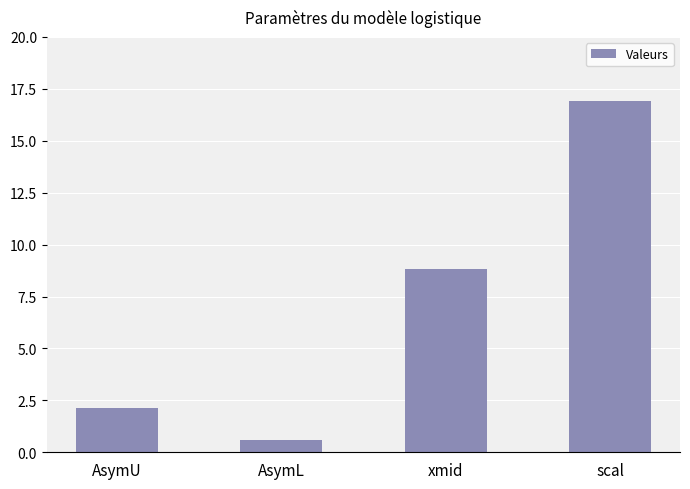

Reading left to right, transcribe all the data shown in this chart.

AsymU=2.1	AsymL=0.6	xmid=8.8	scal=16.9